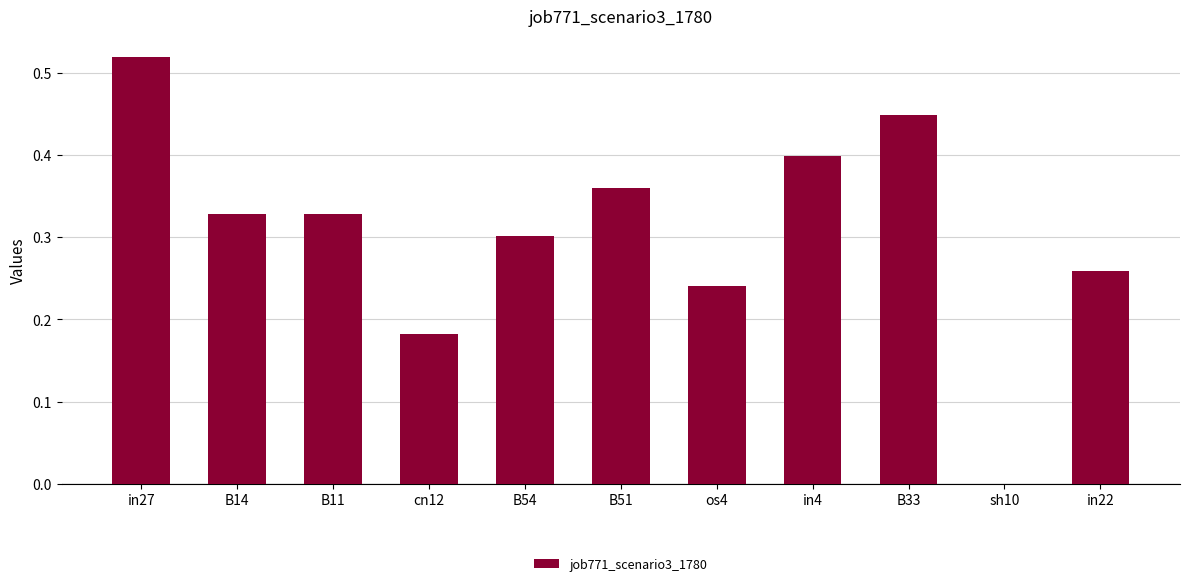

How many categories are shown in the chart?

11